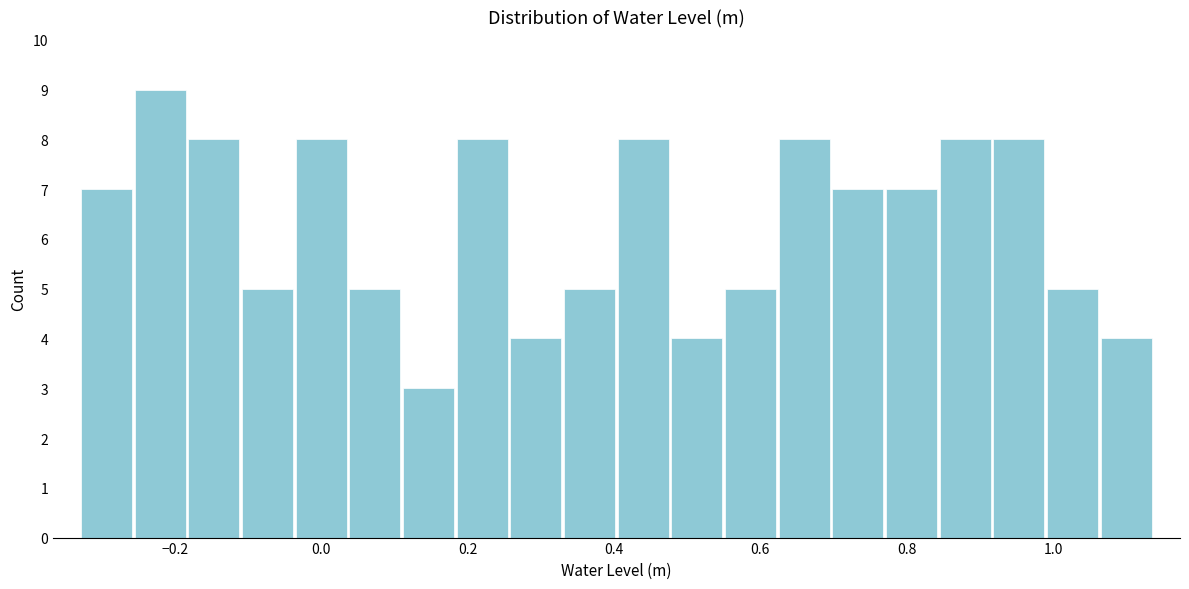

Read against the x-axis, roughly where is the centre of the tallest bar?

-0.22